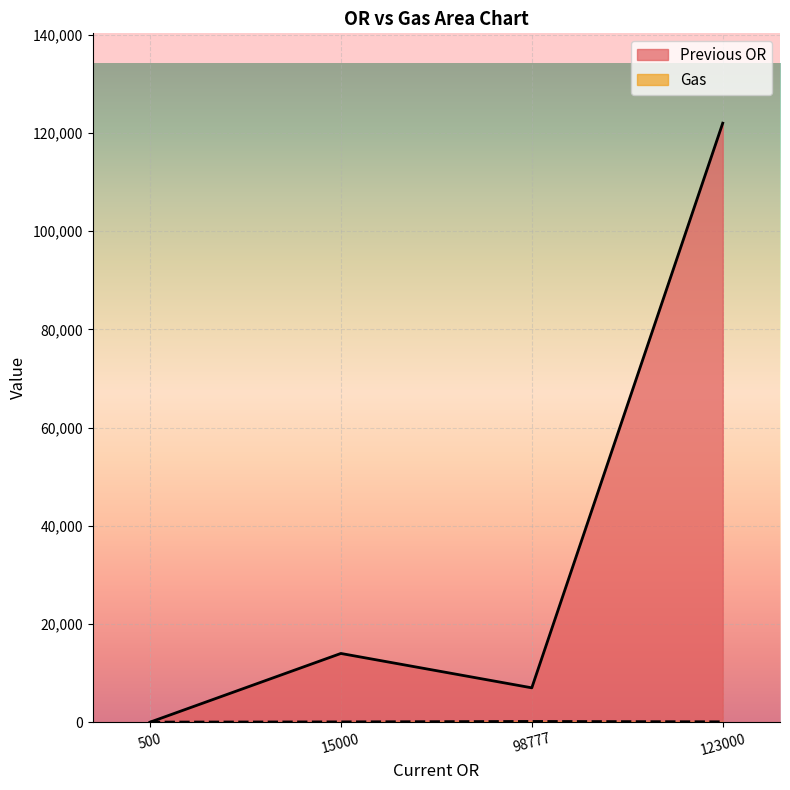

Is it true that Previous OR equals 122000 at 123000?

True